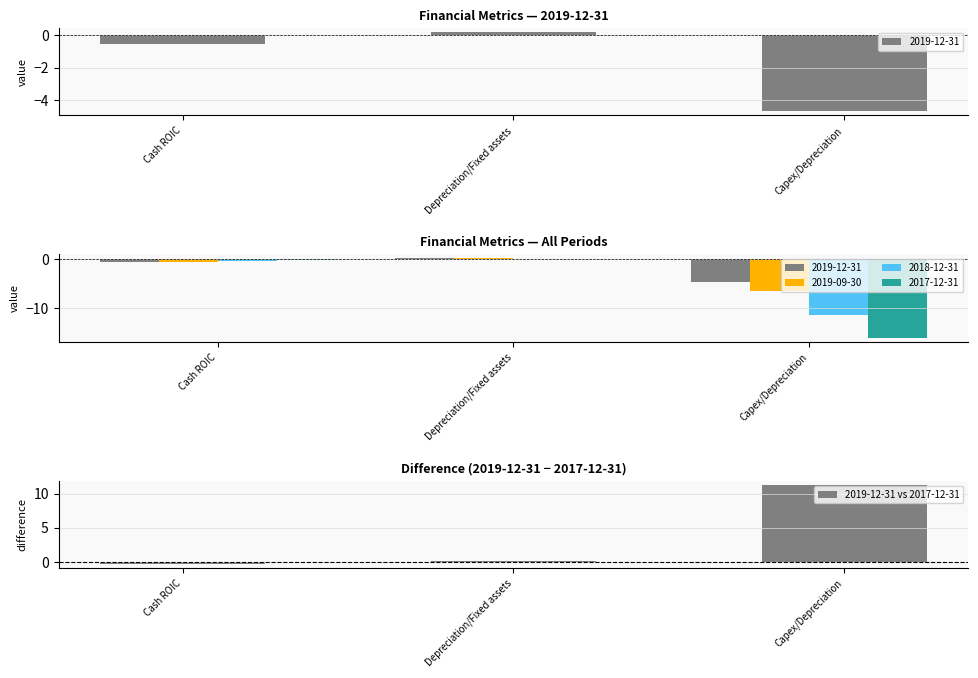

What is the label of the 2nd bar from the right?

Depreciation/Fixed assets